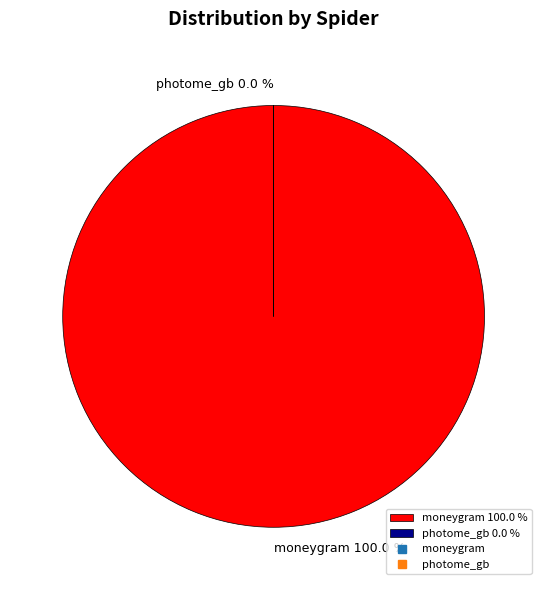

Rank the categories by value from highest to lowest.

moneygram, photome_gb